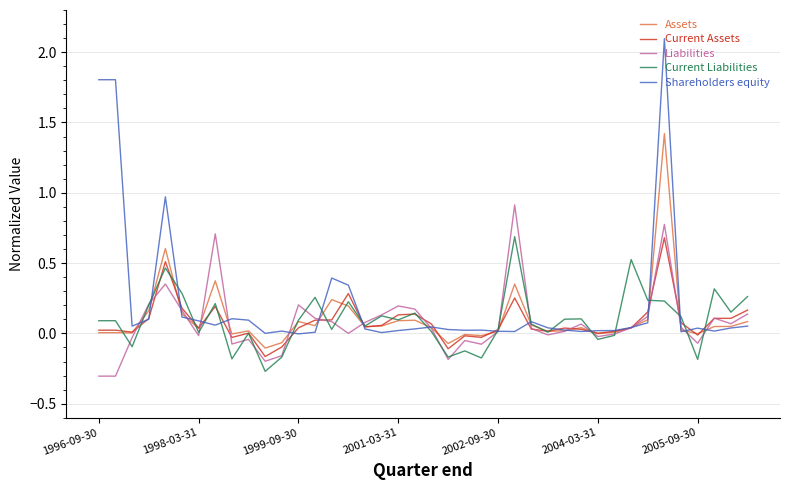

What is the maximum value shown in the chart?

2.1